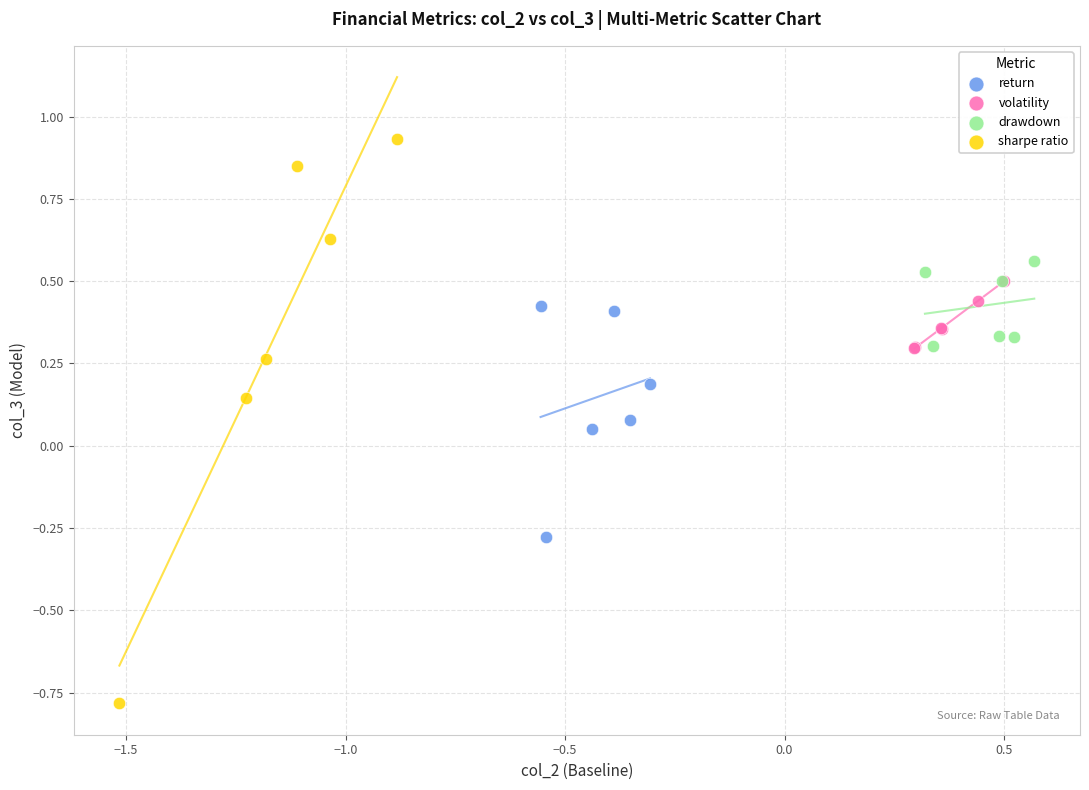

What are all the series names shown in the legend?

return, volatility, drawdown, sharpe ratio